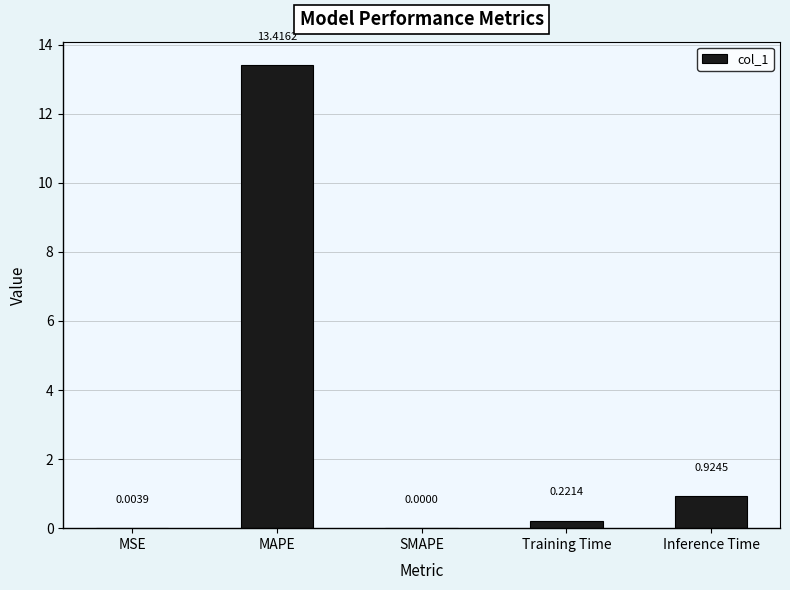

Where is the data nearest to the value 6?

Inference Time